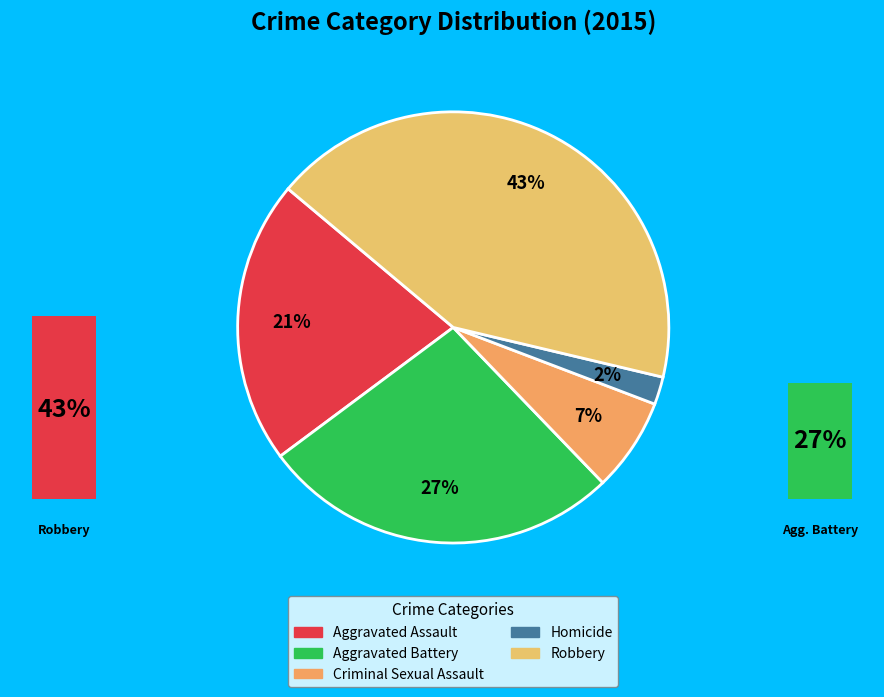

How many segments does this pie chart have?

5